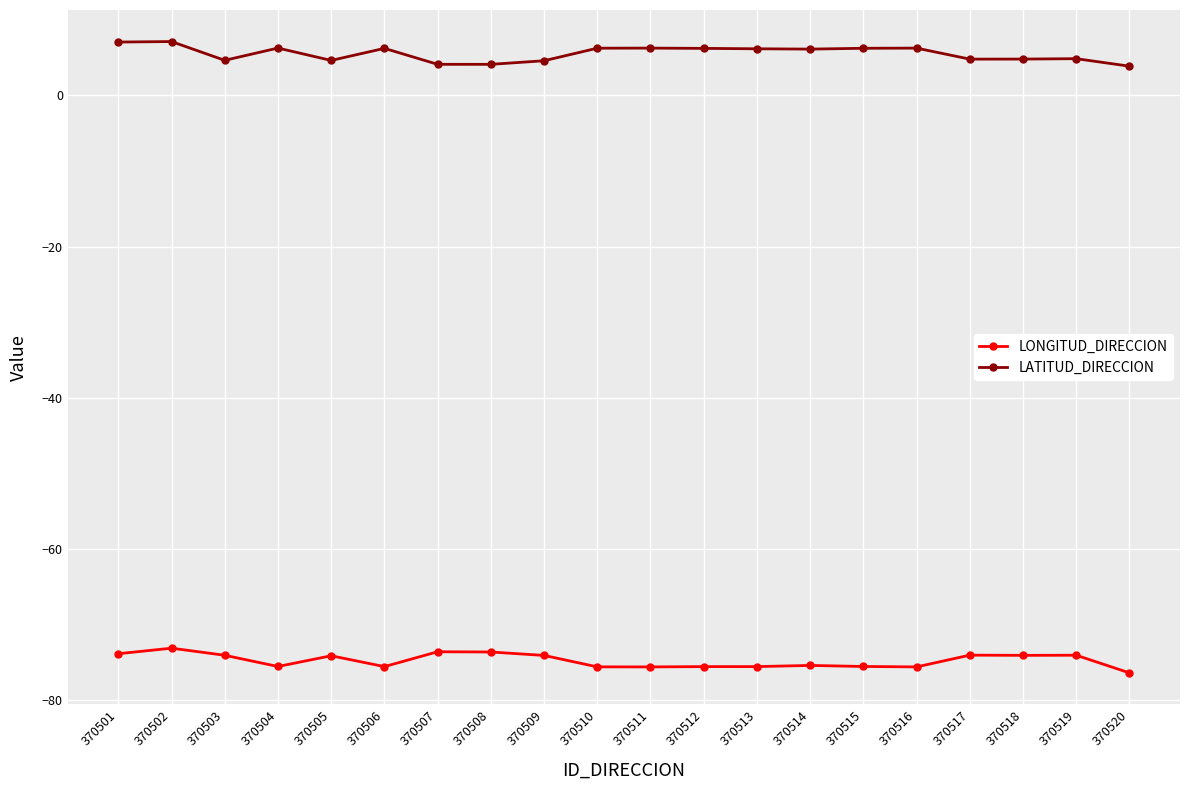

True or false: LATITUD_DIRECCION has a value of 1.1 at 370520.

False